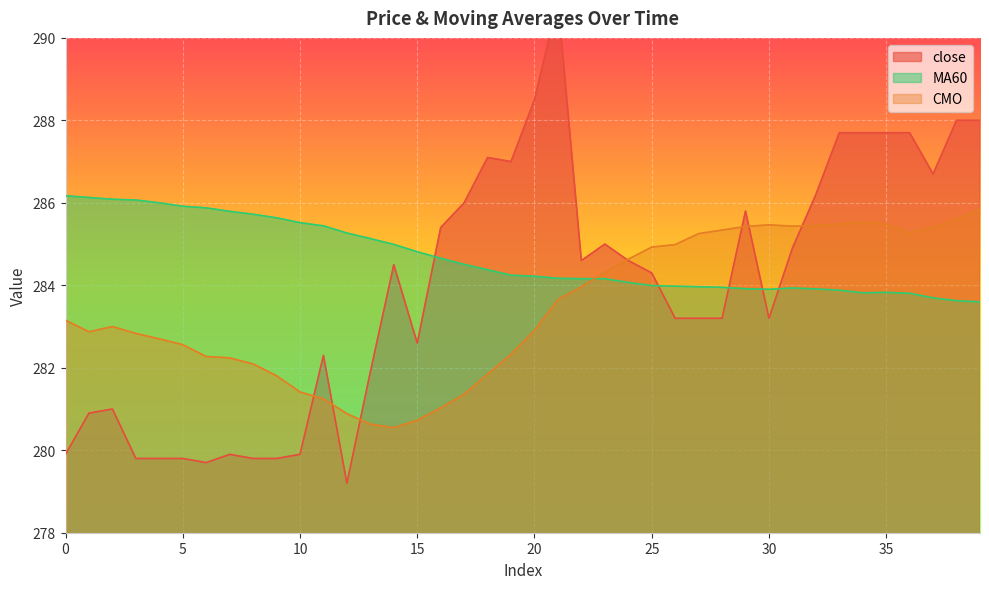

What are all the series names shown in the legend?

close, MA60, CMO